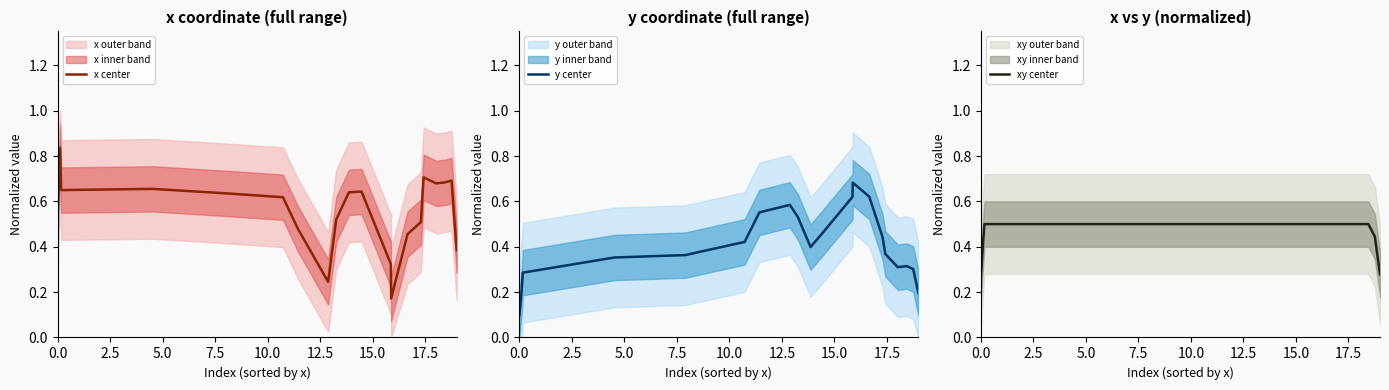

What is the highest value of the xy center series?

0.5